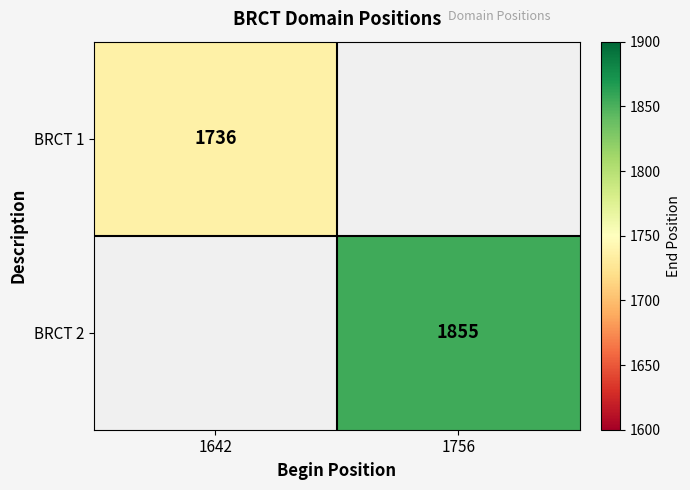

Is the value of BRCT 2 at 1756 greater than the value of BRCT 1 at 1642?

Yes